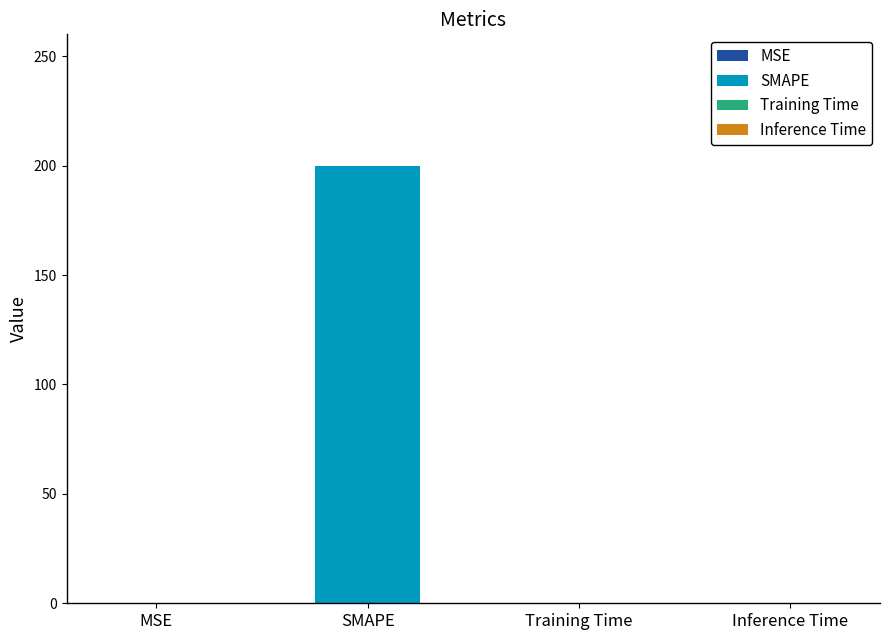

True or false: the data shows 0.0 at Training Time.

True